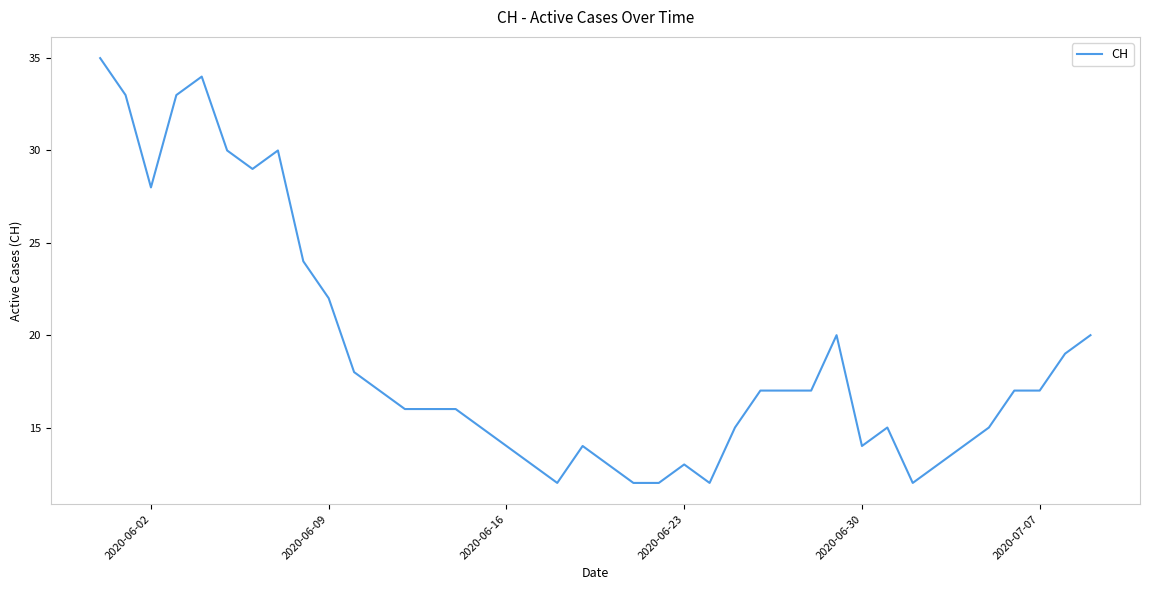

What is the difference between the maximum and minimum values?

23